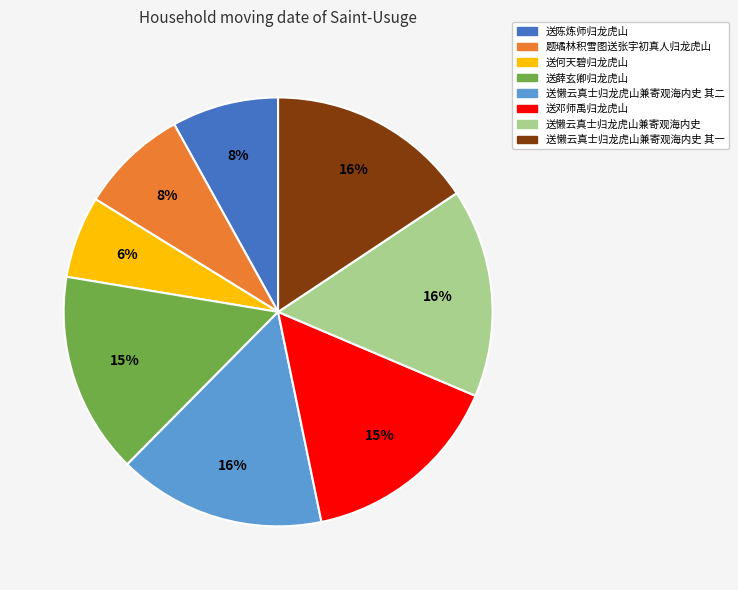

Does any single category account for the majority?

No